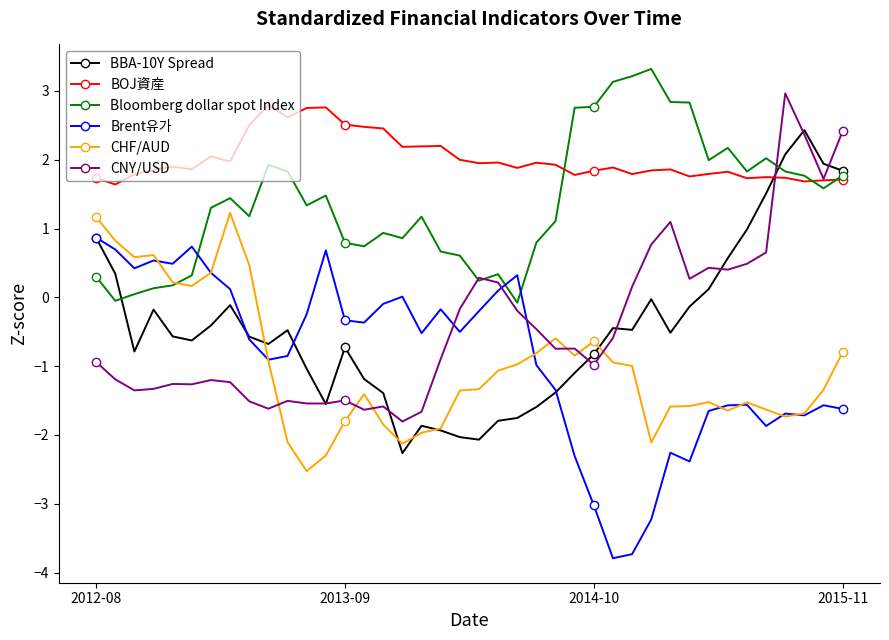

What is the difference between the second highest and minimum values in the CHF/AUD series?

3.7